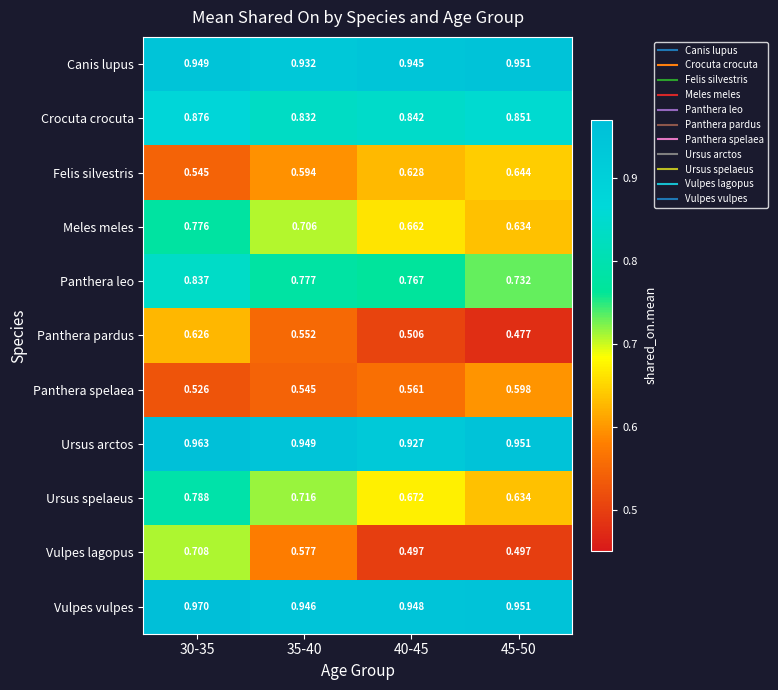

Which series has the widest spread of values?

Vulpes lagopus